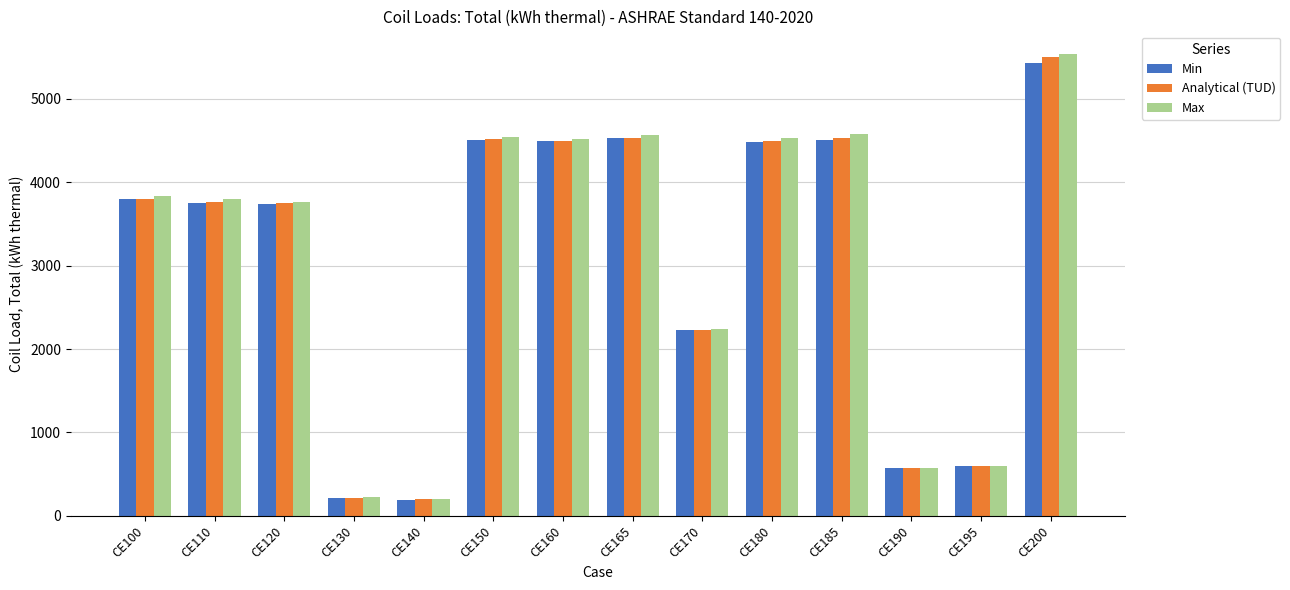

At how many categories does at least one series exceed 1450?

10